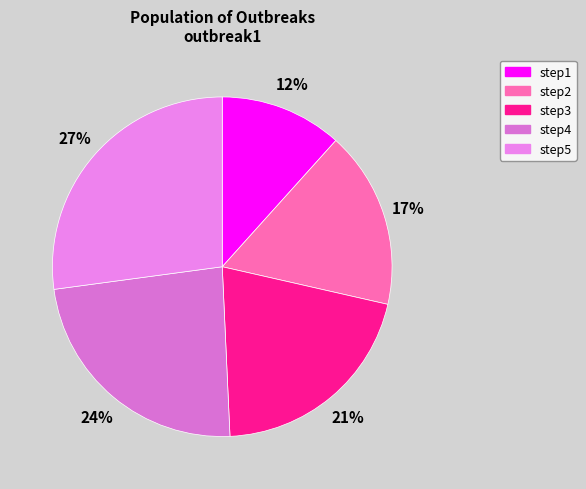

What is the change in value from step3 to step5?

+0.2